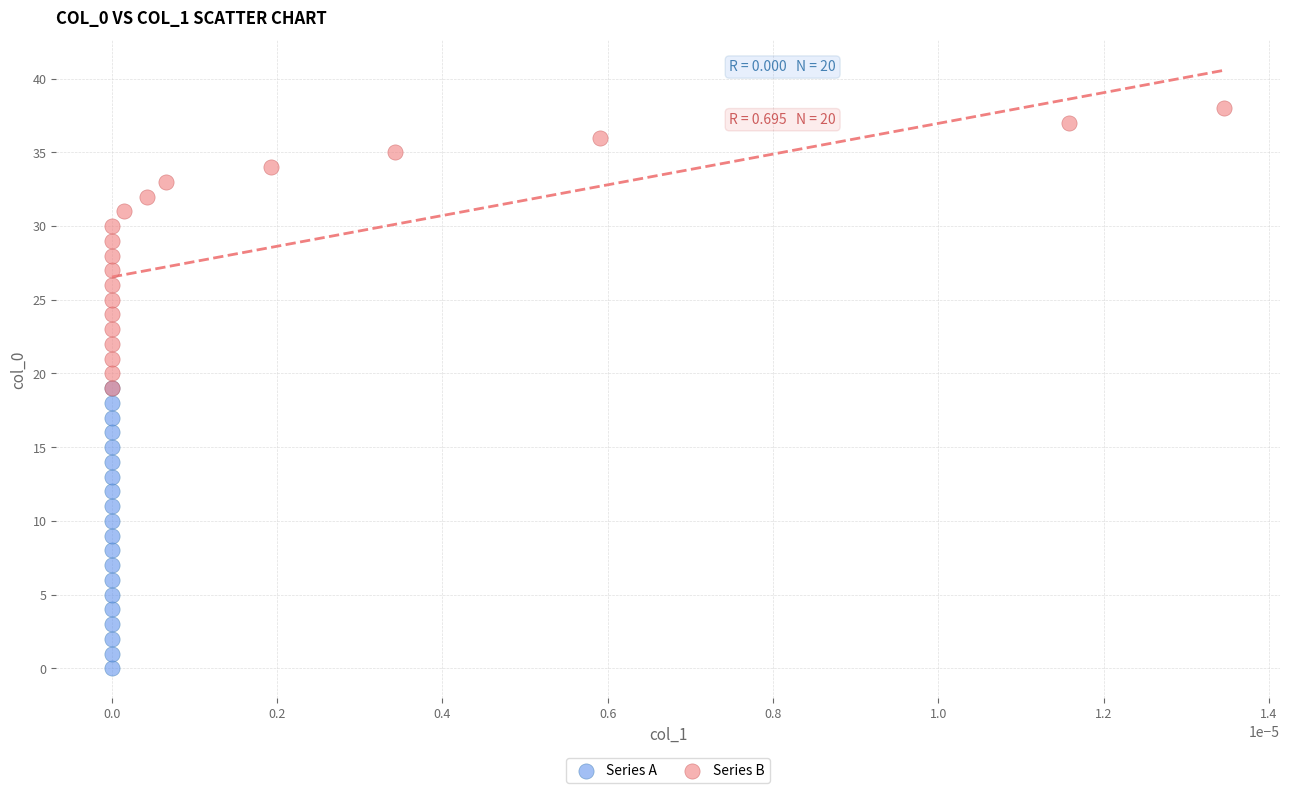

Which series reaches the minimum Y coordinate?

Series A